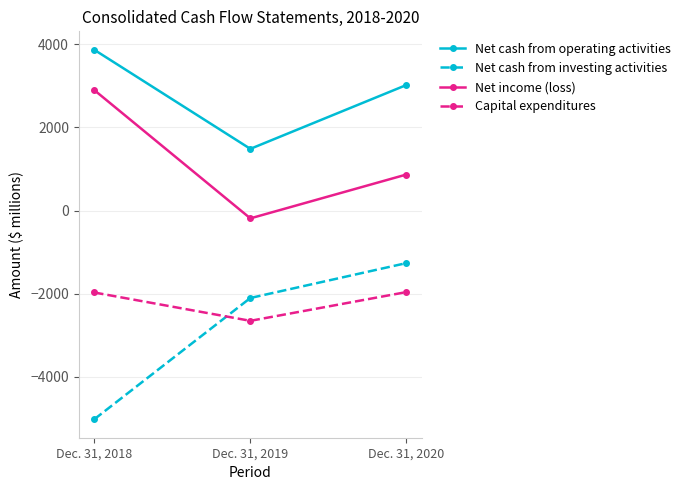

How many lines are shown in the chart?

4